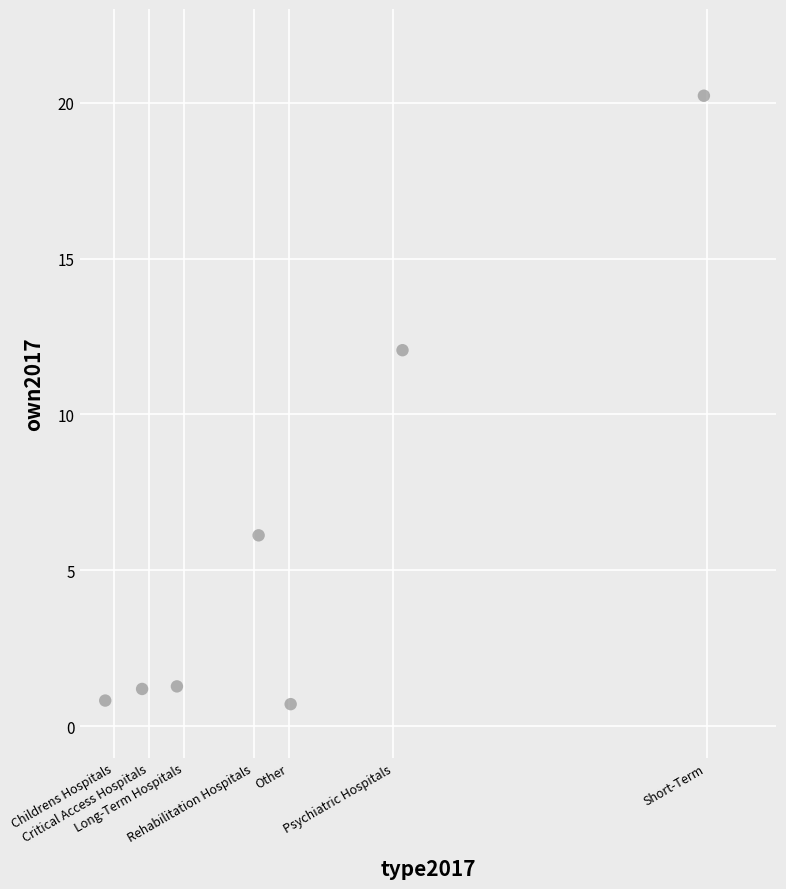

What Y value in the scatter plot is closest to 10?

12.1